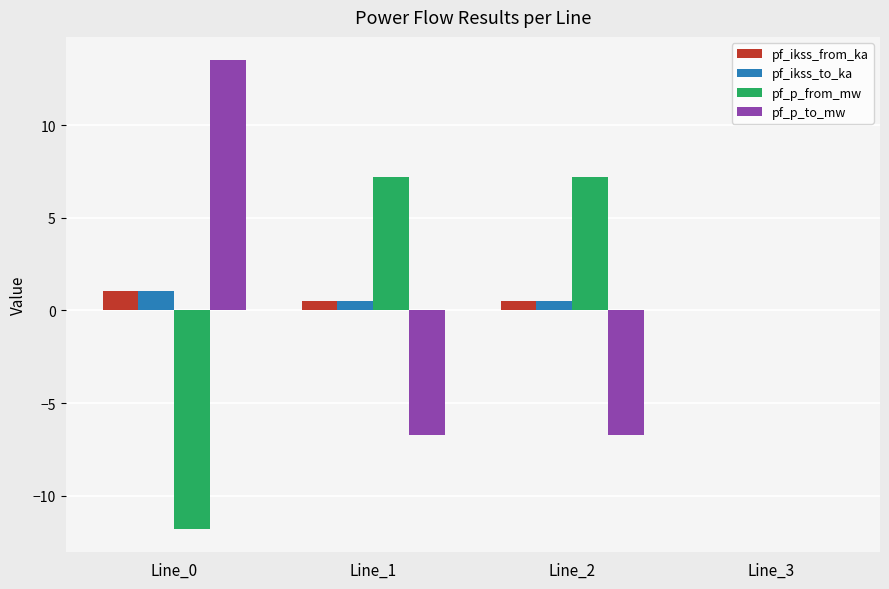

Which category has the highest value across all series?

Line_0